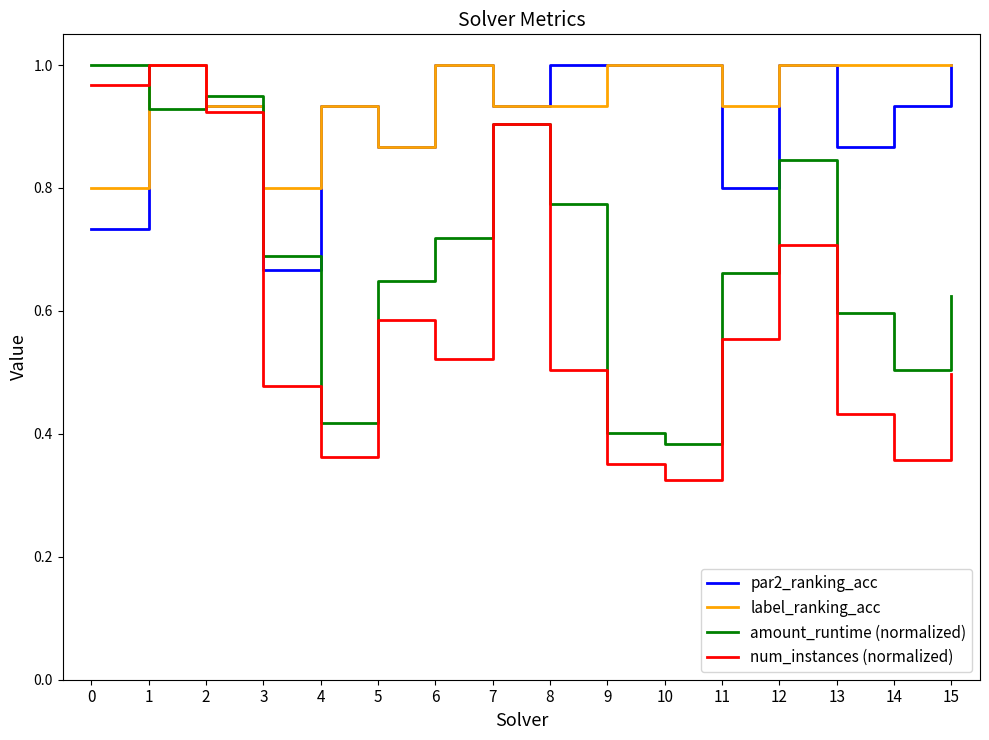

Where is par2_ranking_acc nearest to the value 0?

3